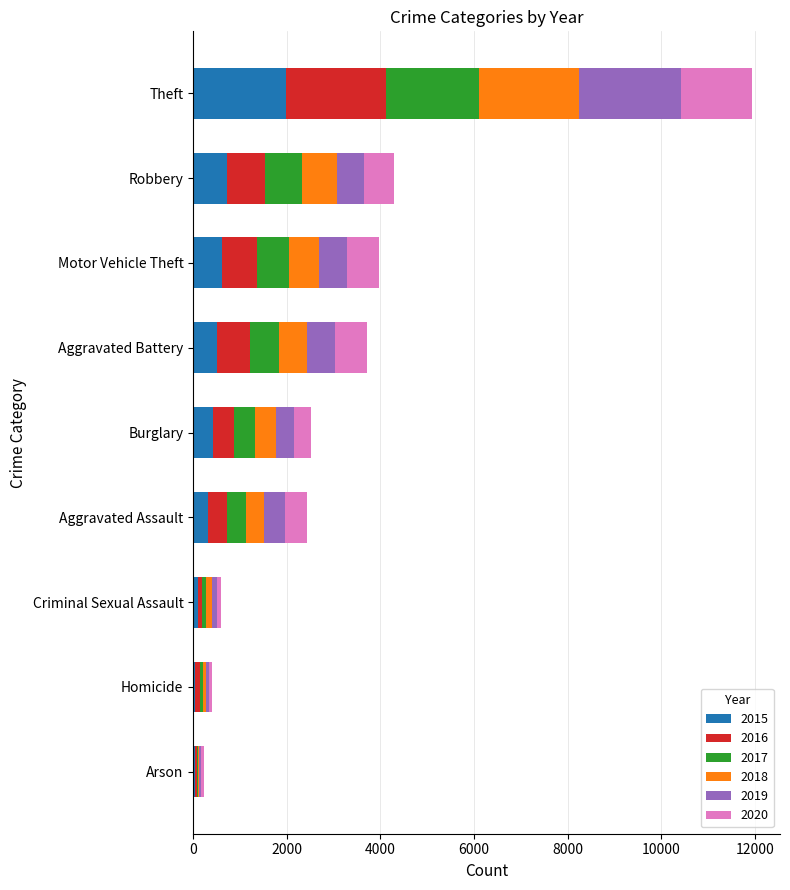

At which category is the sum across all series the highest?

Theft